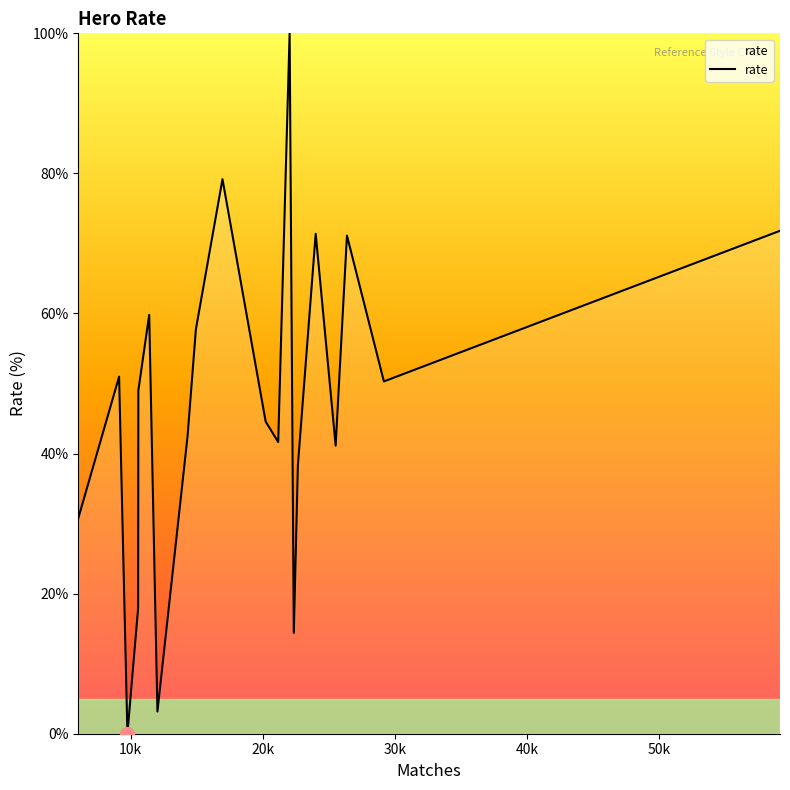

What is the difference between the maximum and minimum values?

100.0